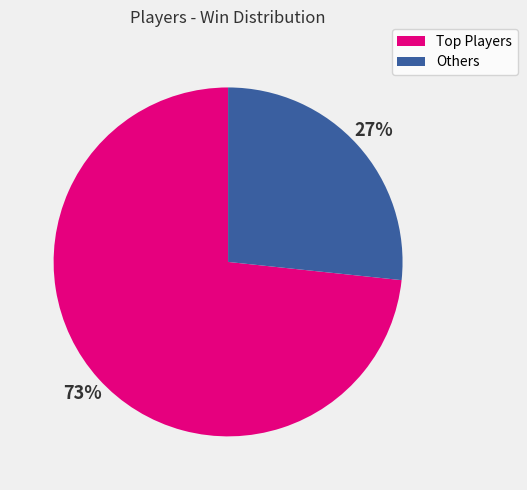

Is there any slice that represents more than half of the pie?

Yes